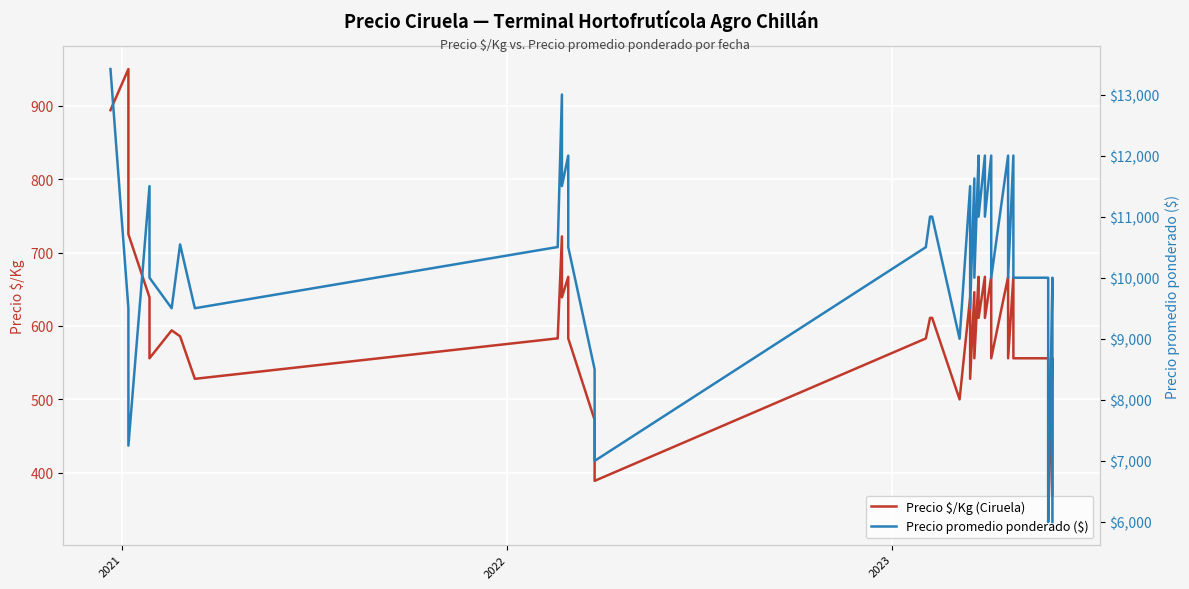

What is the sum of all Precio $/Kg (Ciruela) values?

23675